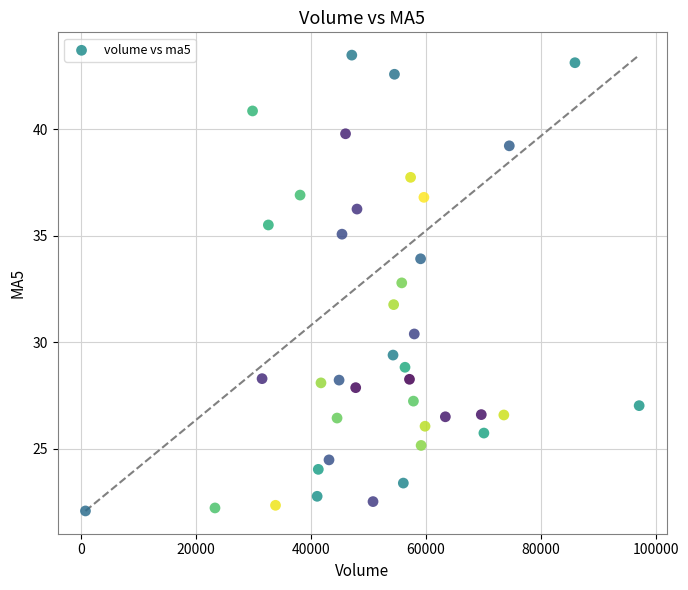

What is the range of Y values (max minus min)?

21.4